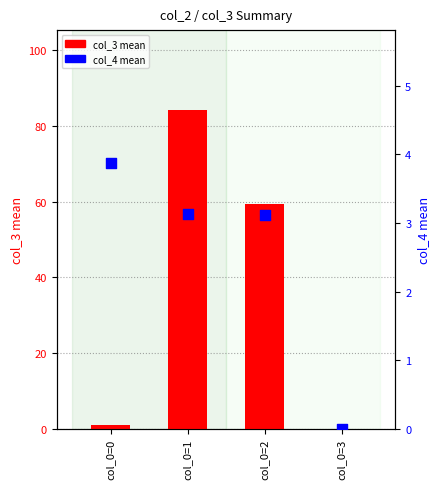

What are all the series names shown in the legend?

col_3 mean, col_4 mean